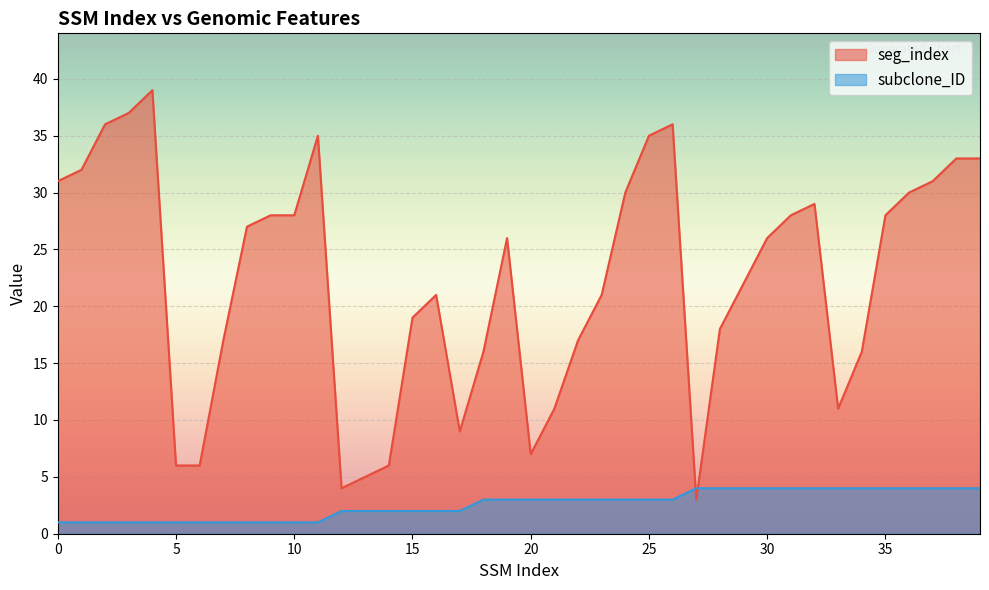

Count the subclone_ID values in the range 1 to 4.

40